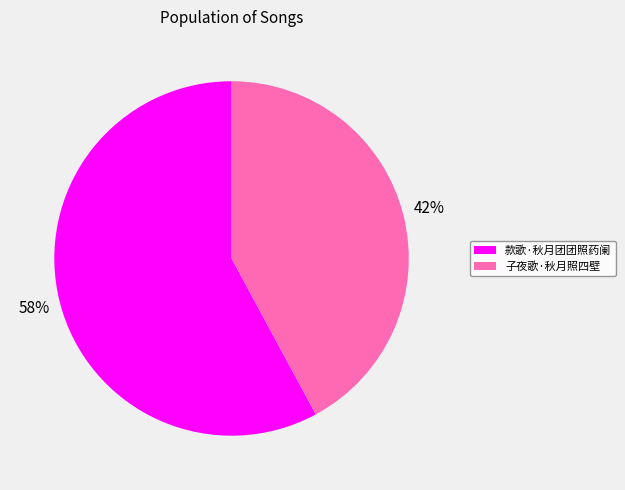

To the nearest percent, what percentage of the pie is 子夜歌·秋月照四壁?

42%